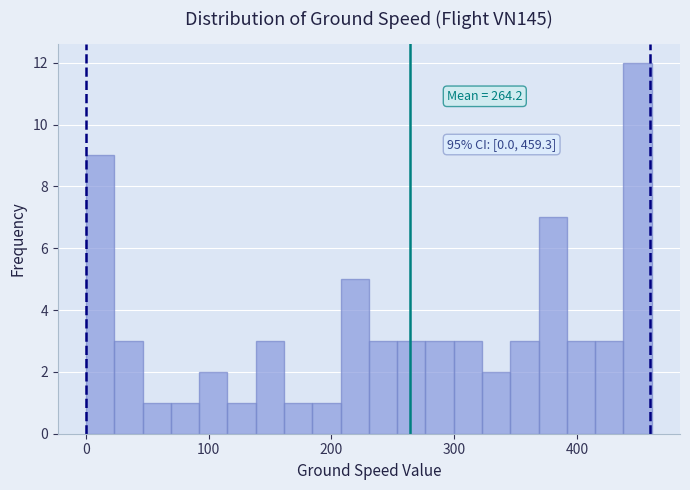

Around what value on the x-axis is the tallest bar? Give the approximate position of its centre, as read against the axis.

450